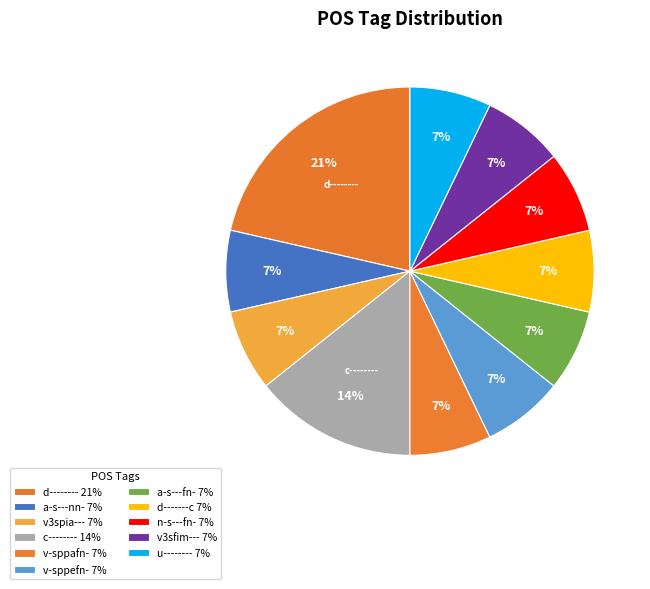

Does any single category account for the majority?

No